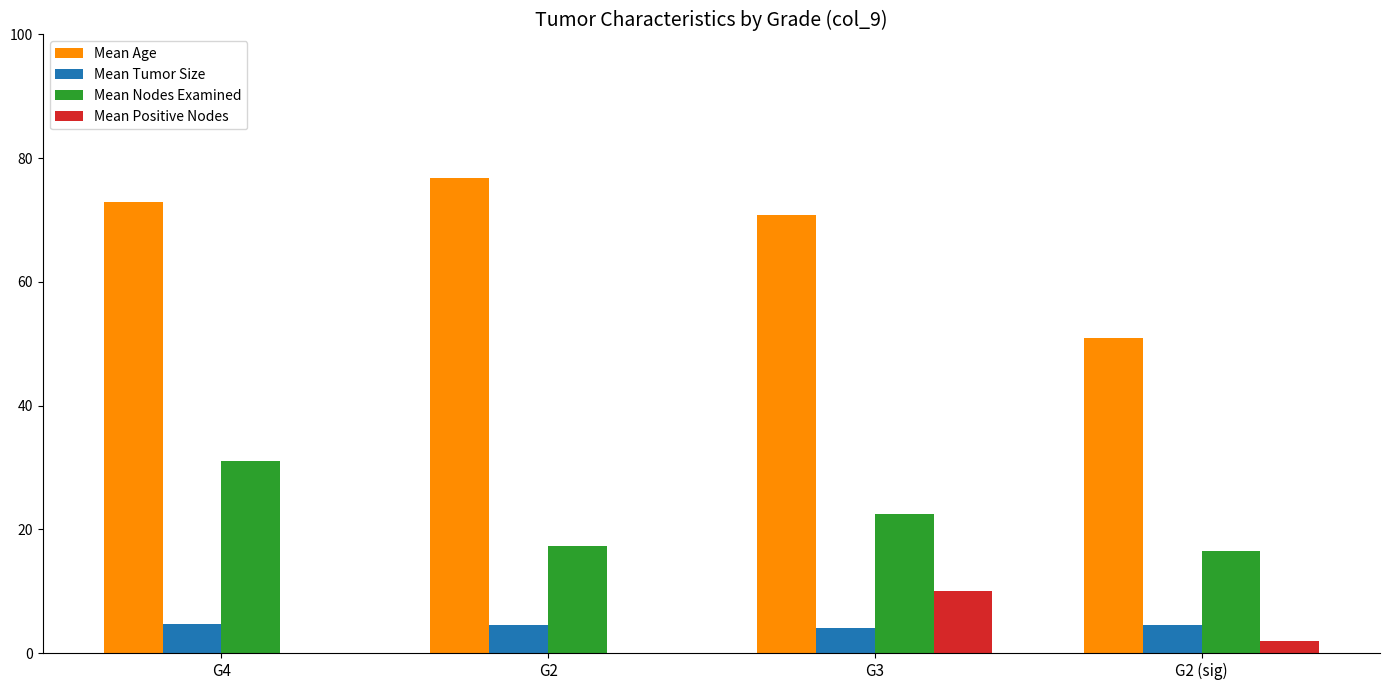

What are all the series names shown in the legend?

Mean Age, Mean Tumor Size, Mean Nodes Examined, Mean Positive Nodes